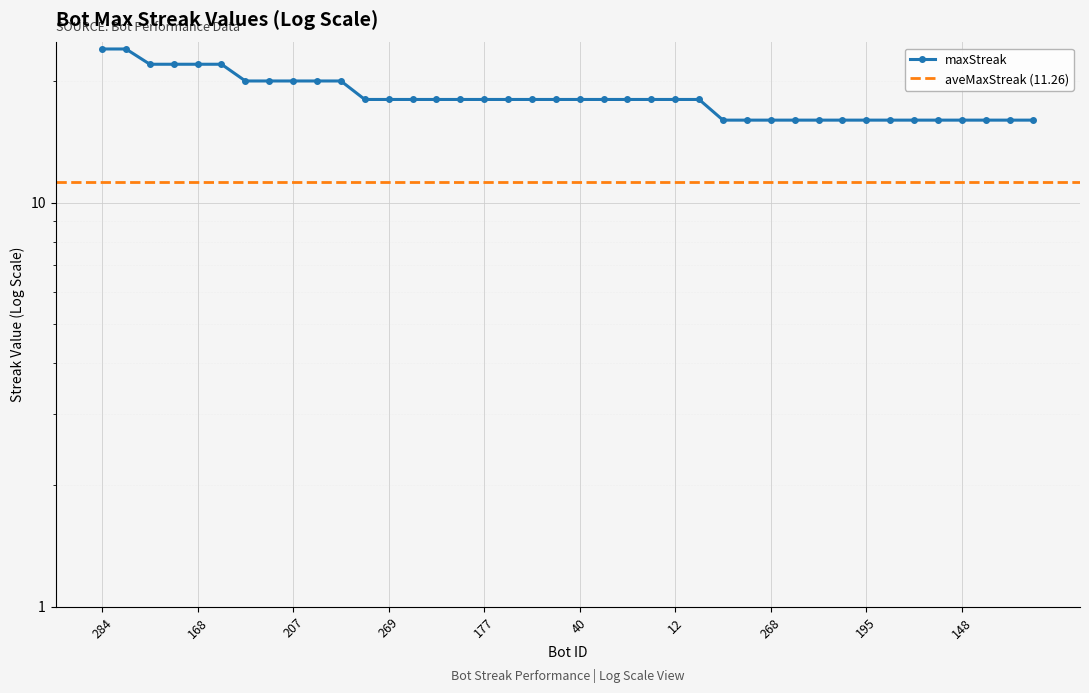

The value at 164 is 25. True or false?

False